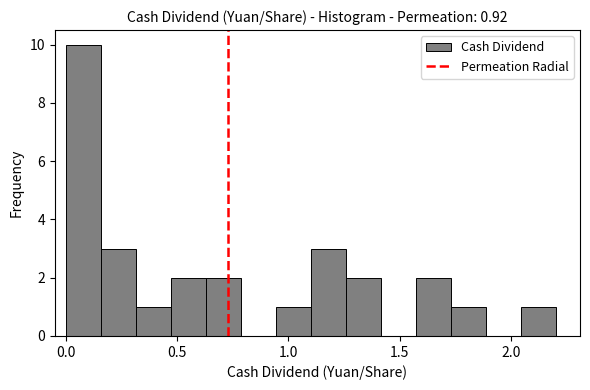

Read against the x-axis, roughly where is the centre of the tallest bar?

0.10